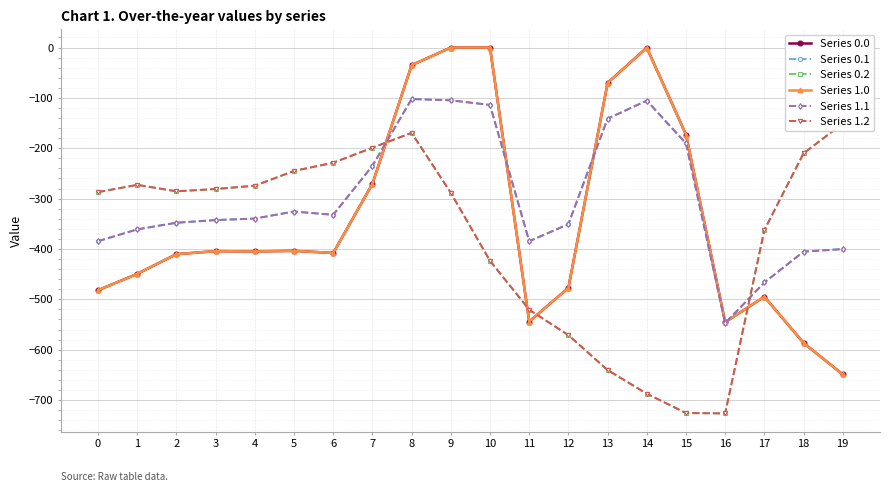

How many lines are shown in the chart?

6